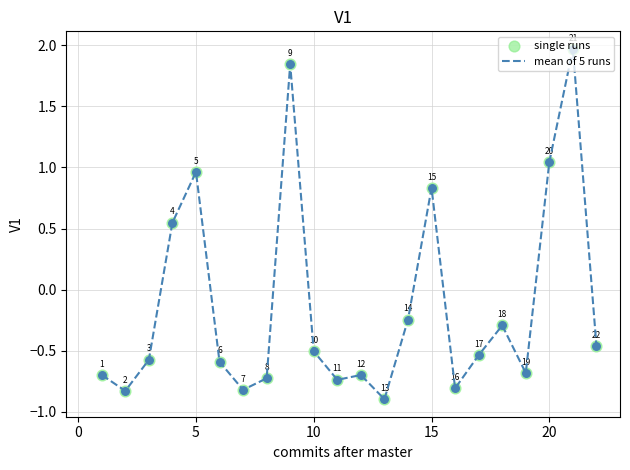

What is the smallest value displayed?

-0.9